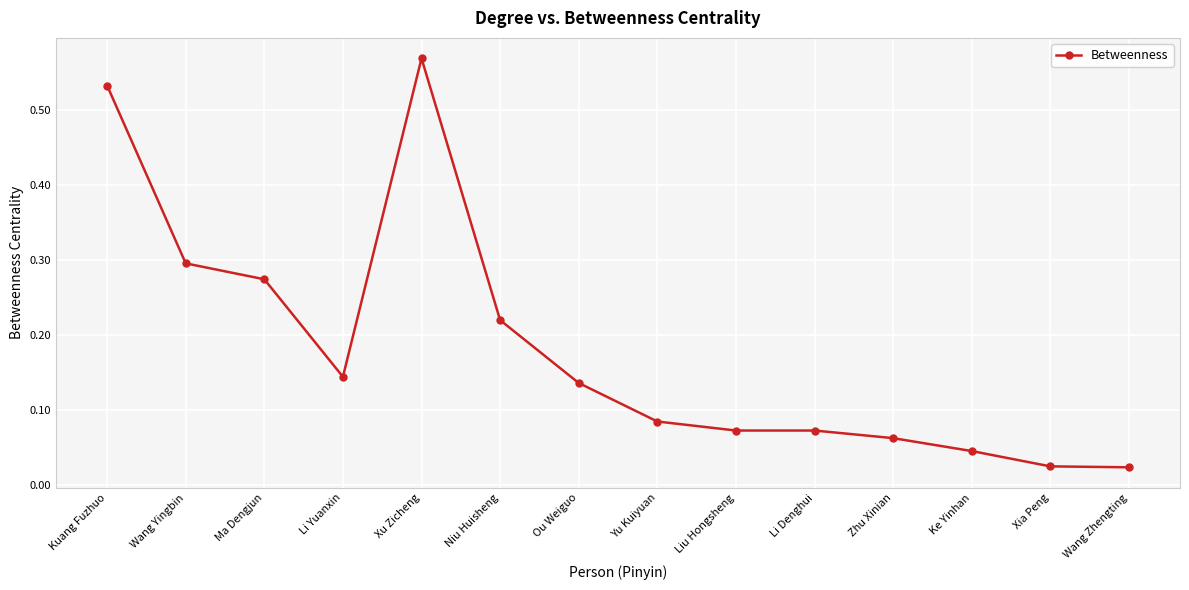

True or false: the data shows 0.9 at Kuang Fuzhuo.

False